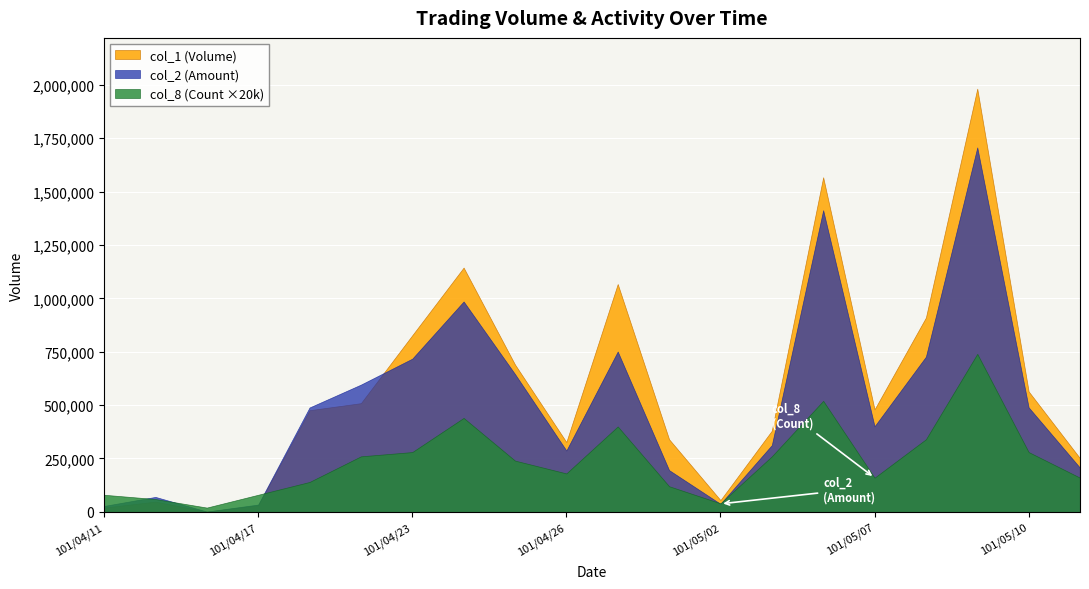

True or false: col_2 (Amount) has more than 0 interior local peaks.

True